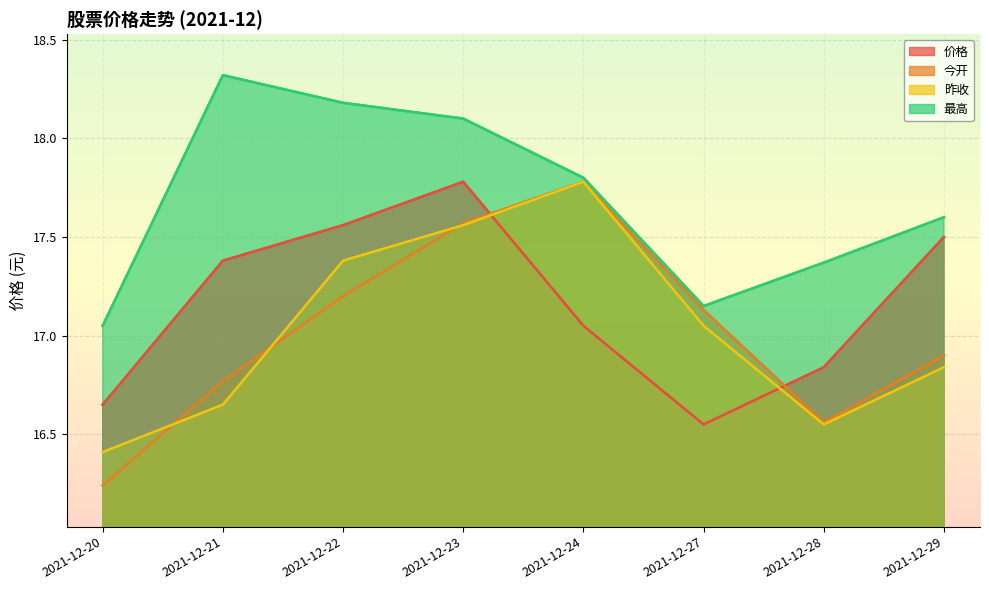

How many lines are shown in the chart?

4